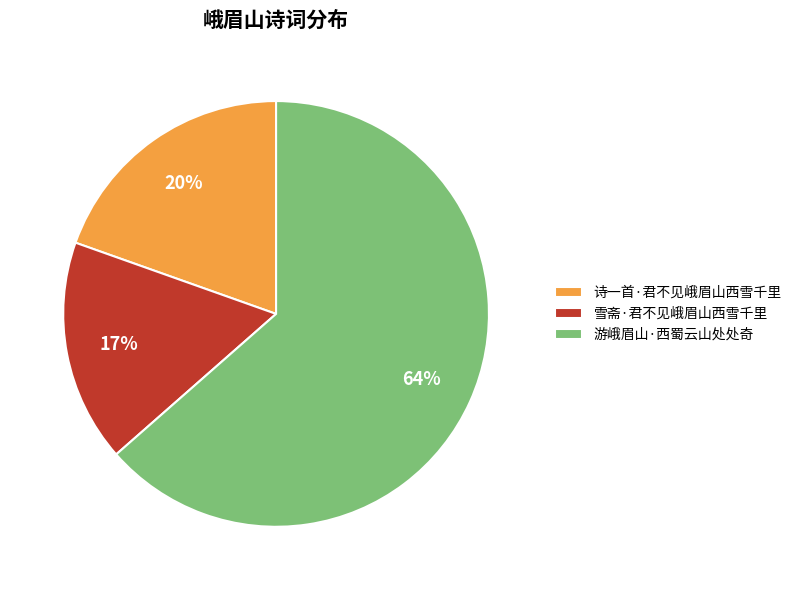

Is there any slice that represents more than half of the pie?

Yes